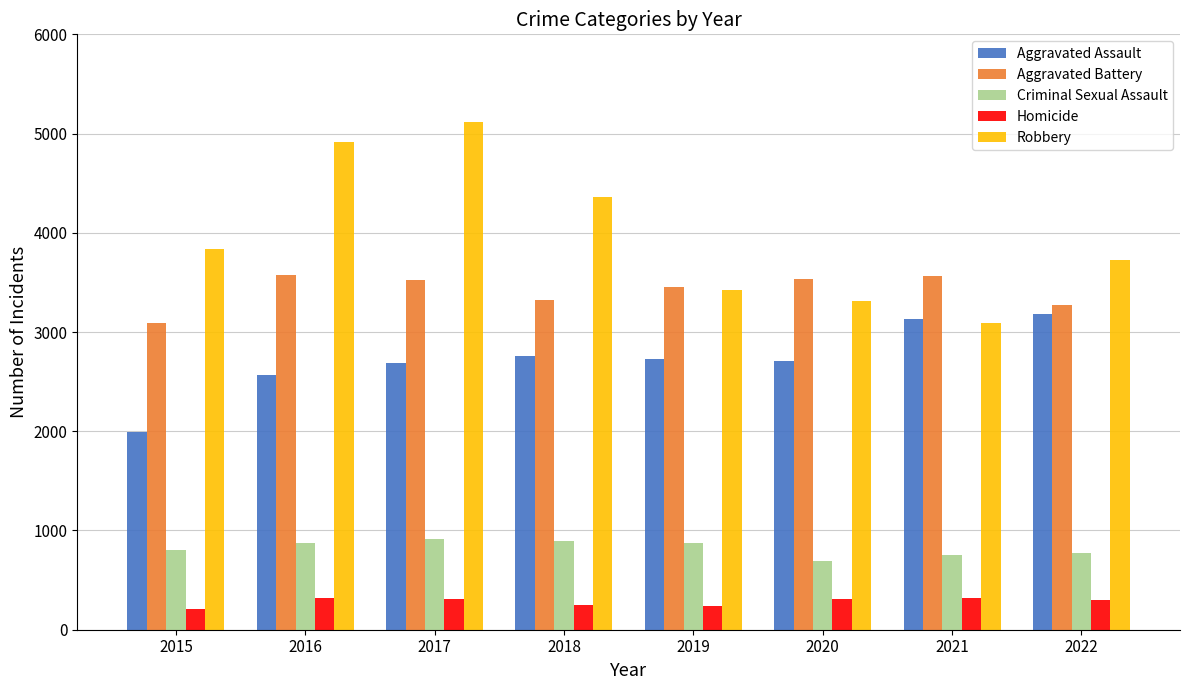

Is it true that Robbery equals 3722 at 2022?

True